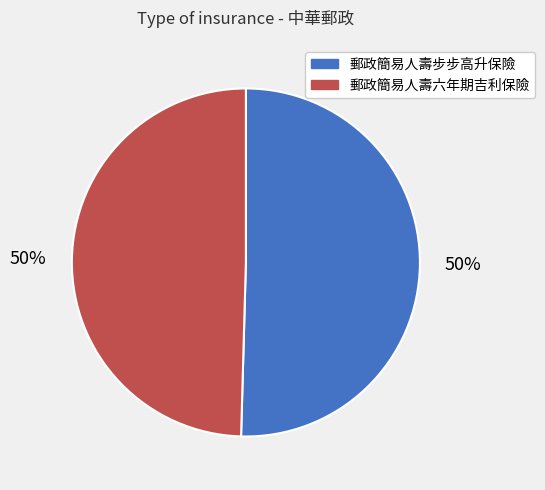

Combined, do 郵政簡易人壽步步高升保險 and 郵政簡易人壽六年期吉利保險 account for over 50%?

Yes